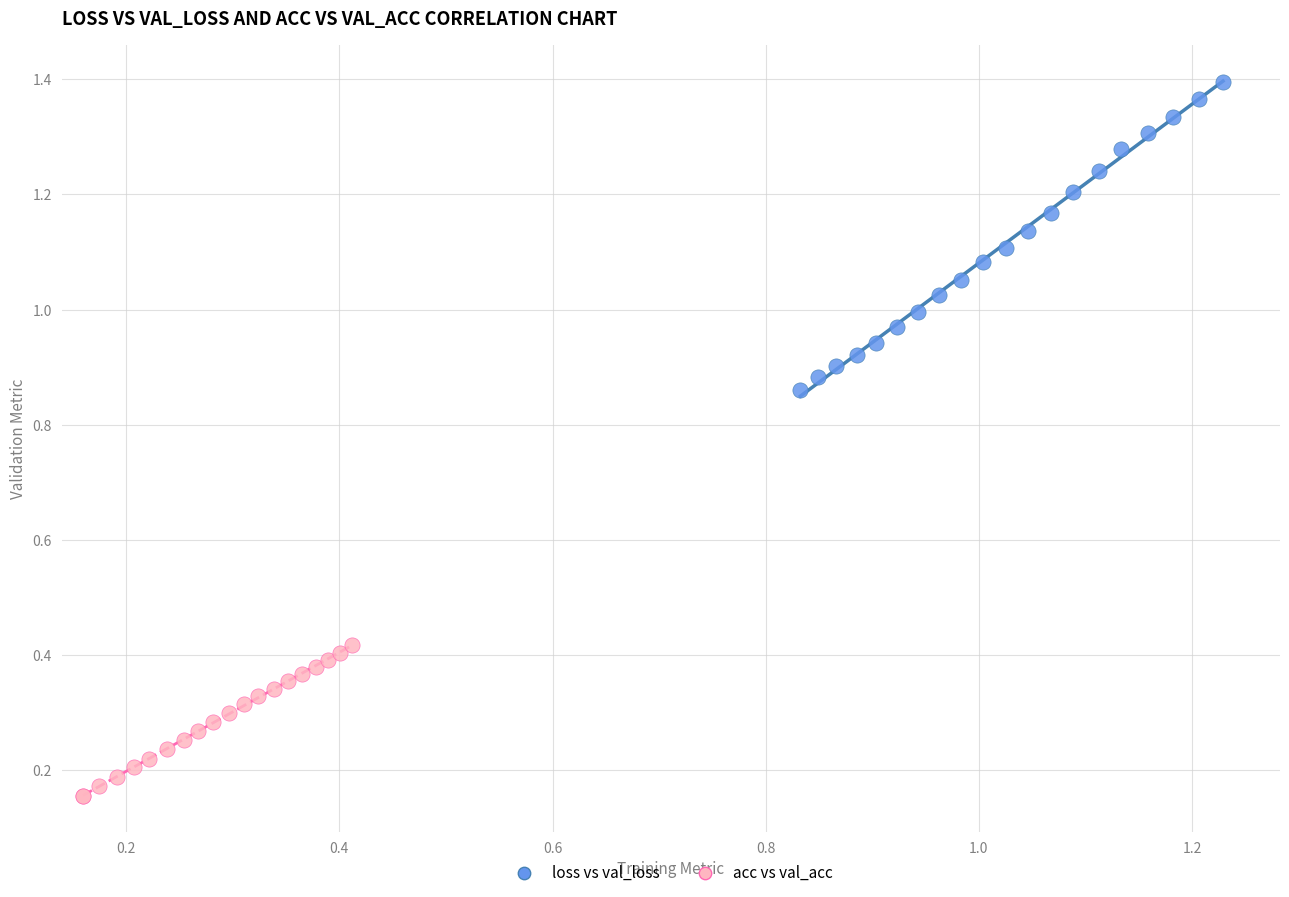

Which series has the largest Y range (max minus min)?

loss vs val_loss